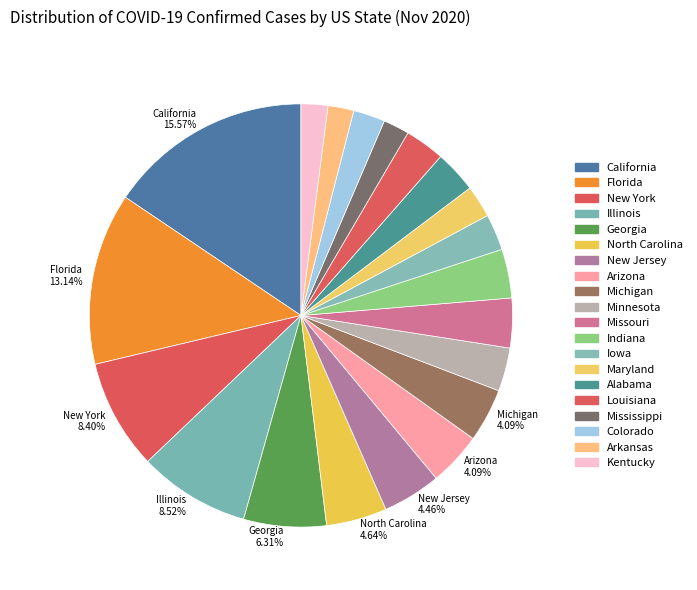

What percentage is NOT represented by Iowa?

97.3%